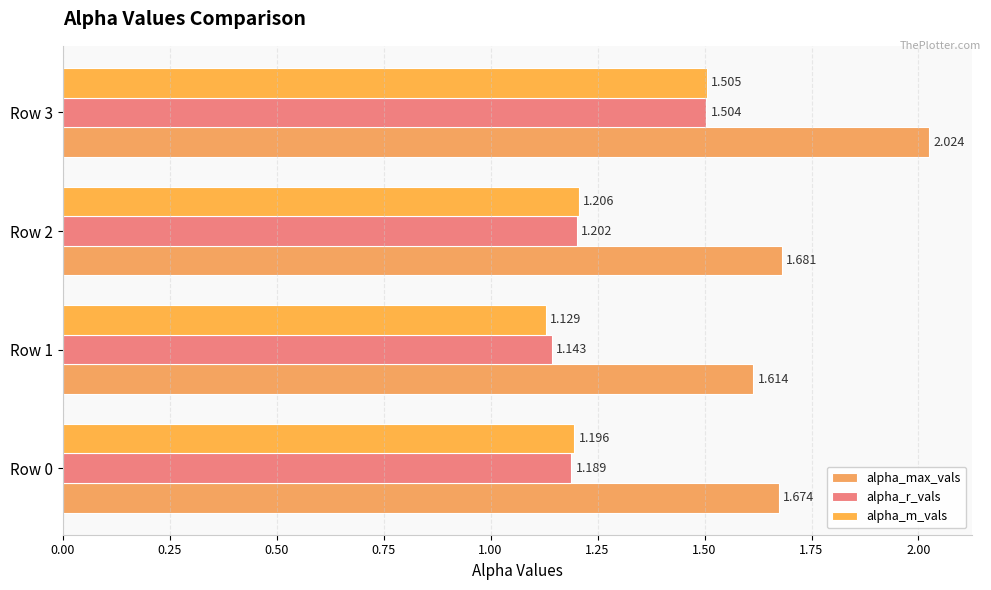

At how many categories does at least one series exceed 1?

4